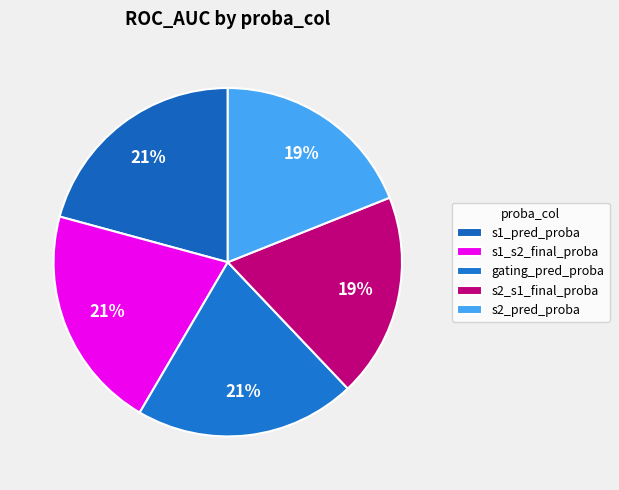

How many segments does this pie chart have?

5